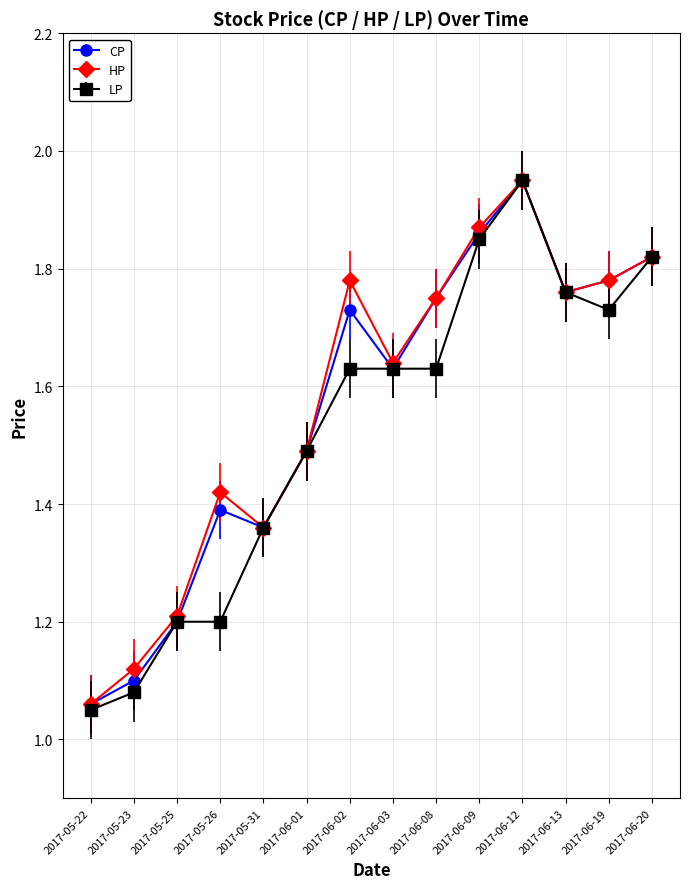

Where is HP nearest to the value 1?

2017-05-22